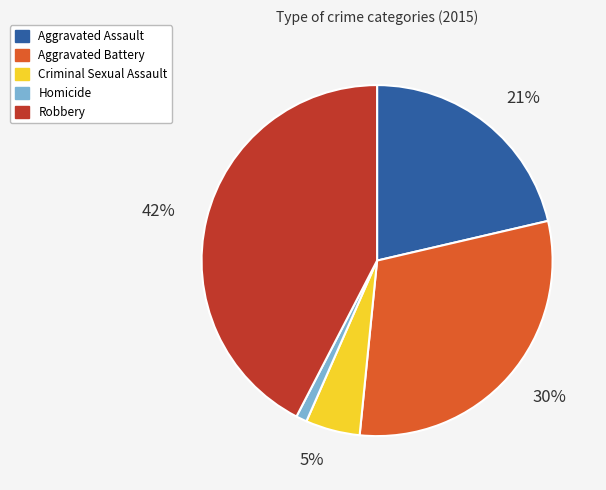

To the nearest percent, what is the difference between the largest and smallest slice percentages?

41%